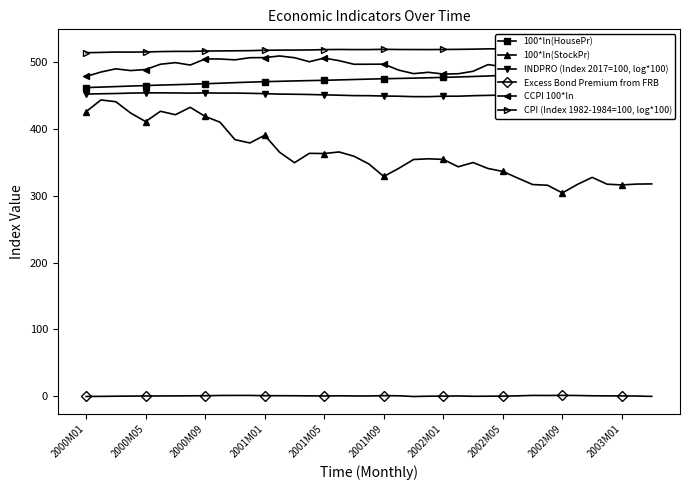

Is it true that 100*ln(HousePr) equals 469.3 at 11?

True